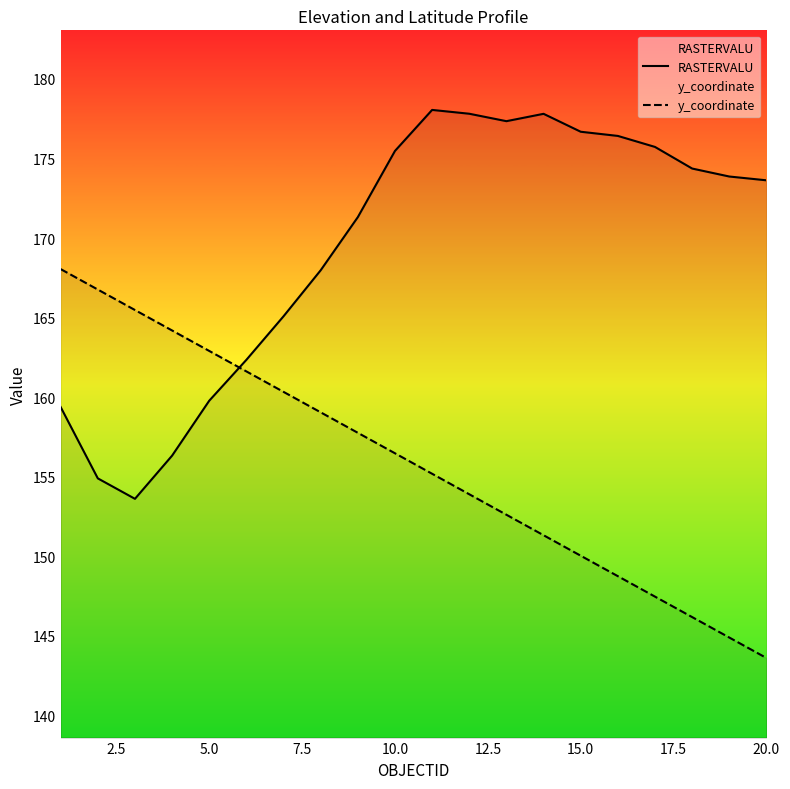

True or false: RASTERVALU has more than 0 interior local peaks.

True